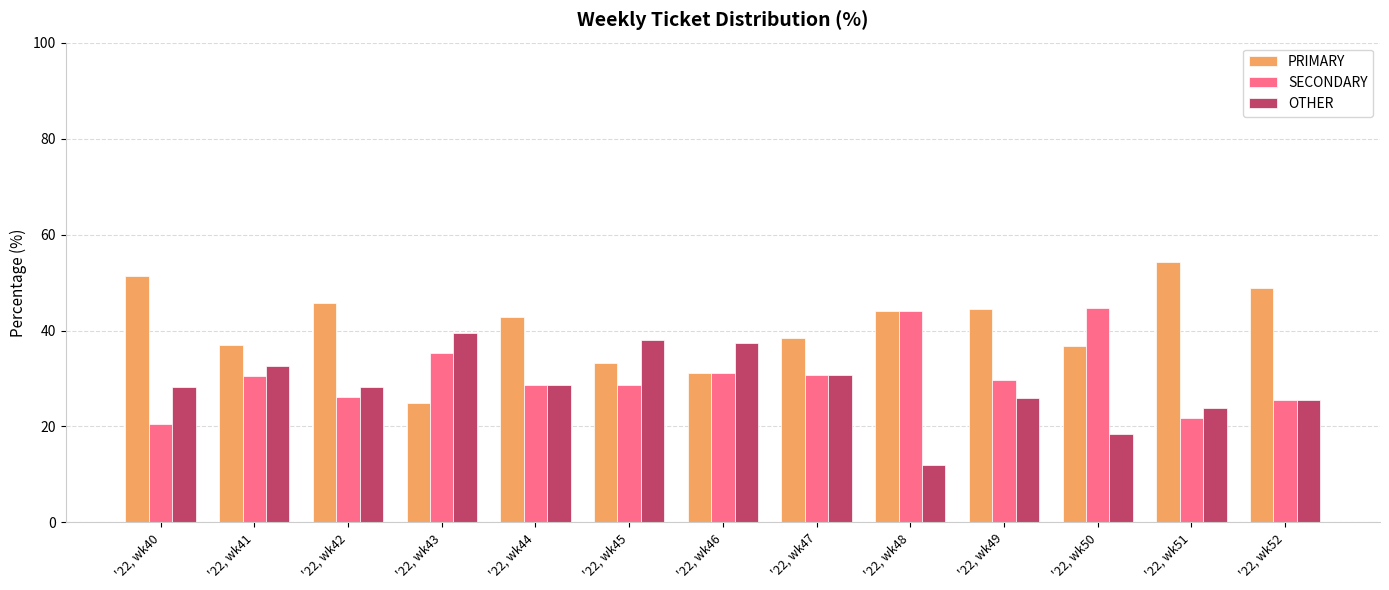

Does the chart contain any negative values?

No